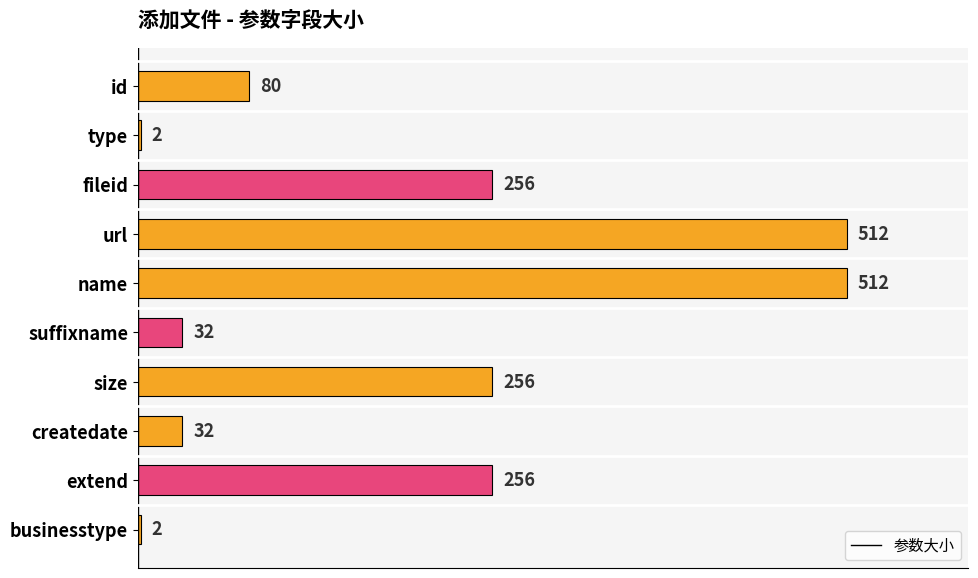

Reading bottom to top, what are all the values shown in this chart?

2	256	32	256	32	512	512	256	2	80